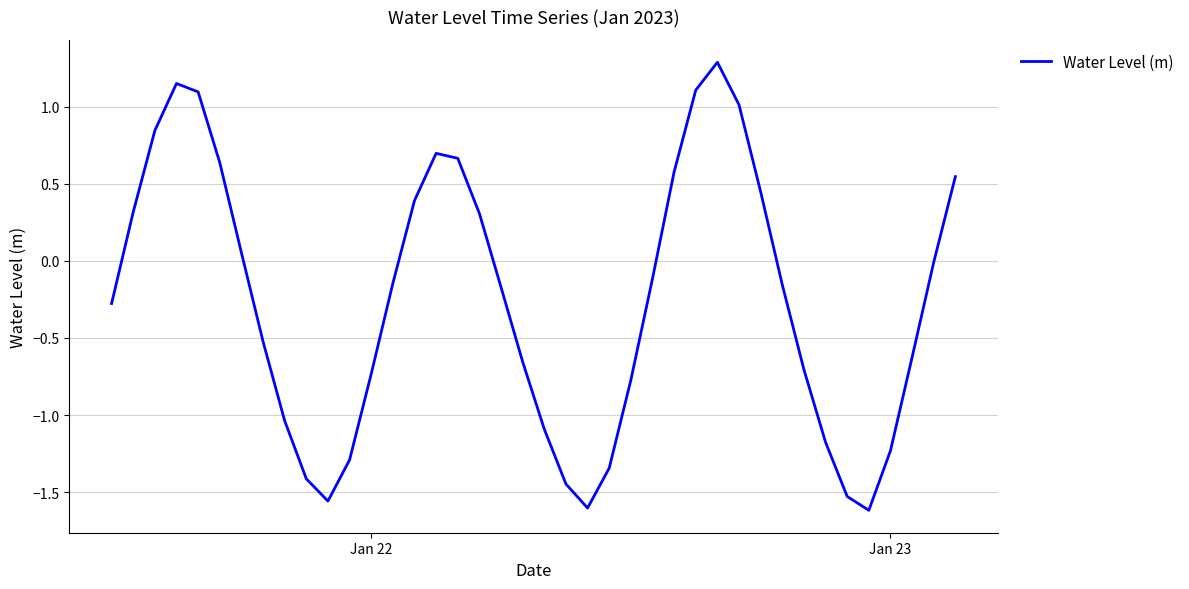

What is the difference between the maximum and minimum values?

2.9